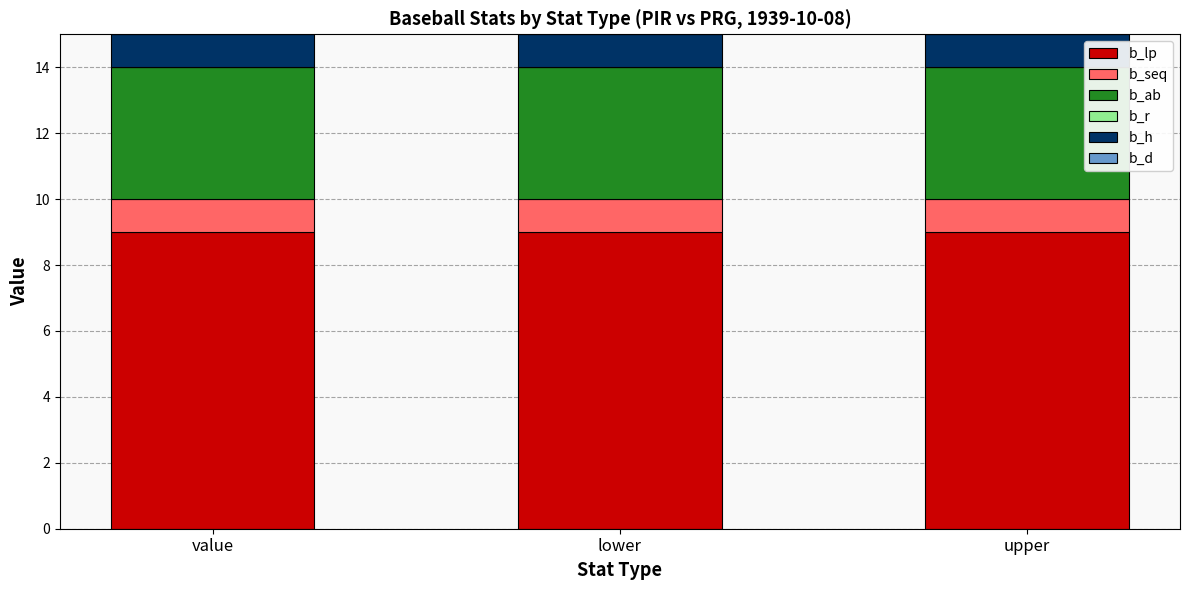

The value of b_lp at lower is 15. True or false?

False